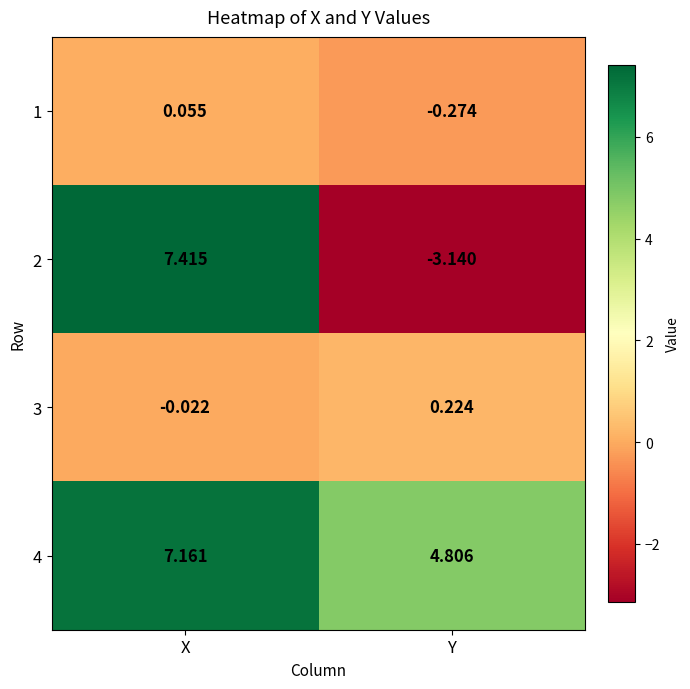

At which label is 3 closest to 0?

X